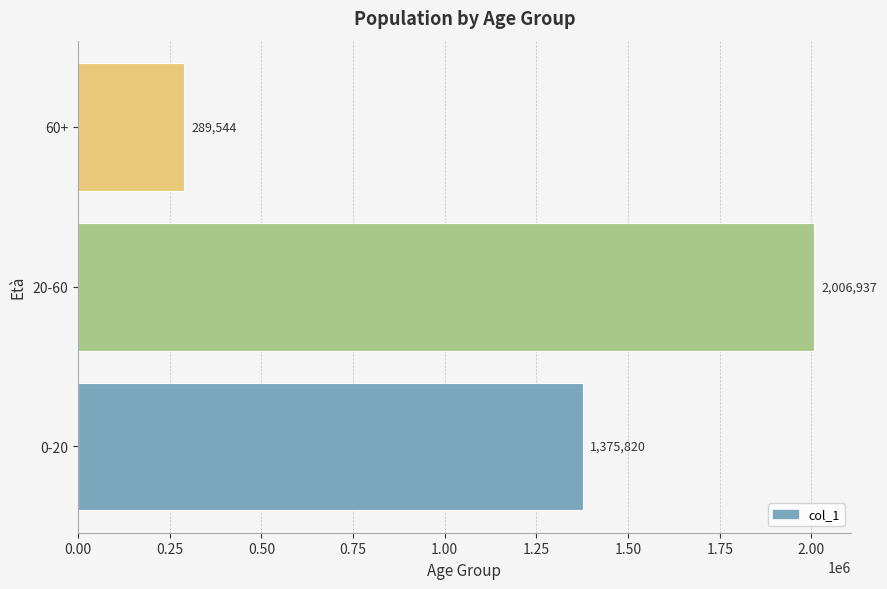

The chart shows a value of 168261 at 60+. True or false?

False